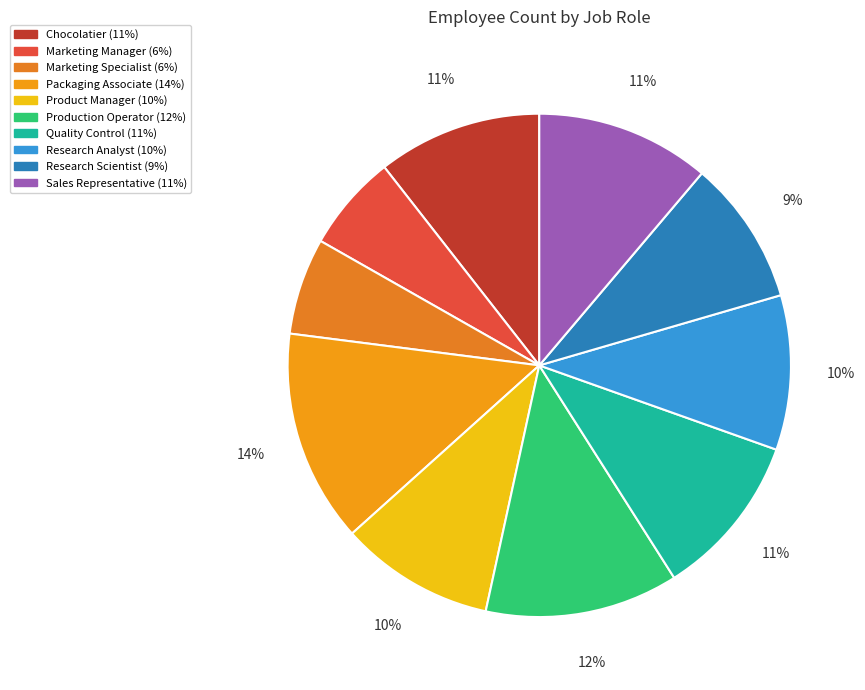

How many segments does this pie chart have?

10